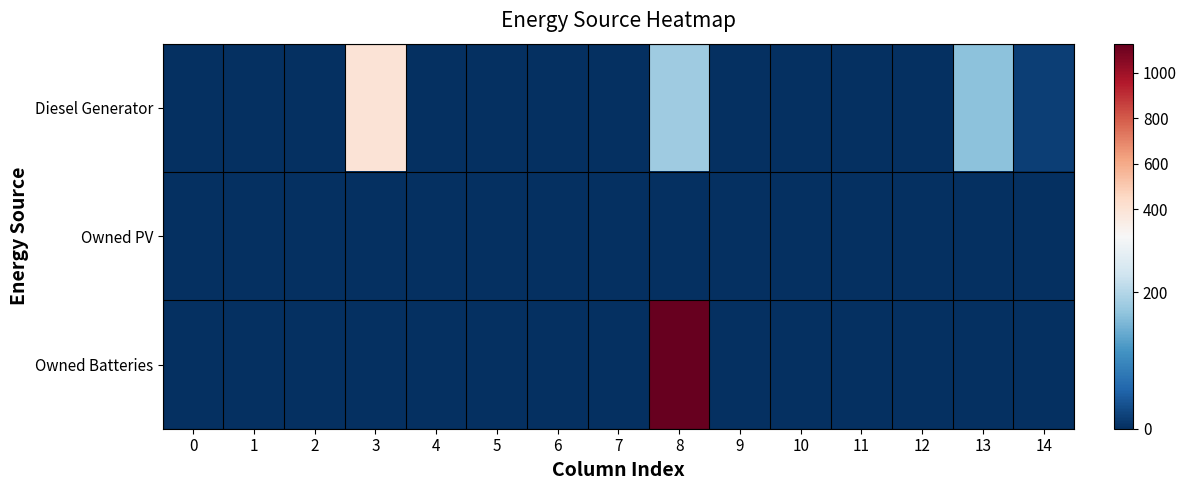

Which series has the largest range (max minus min)?

Owned Batteries